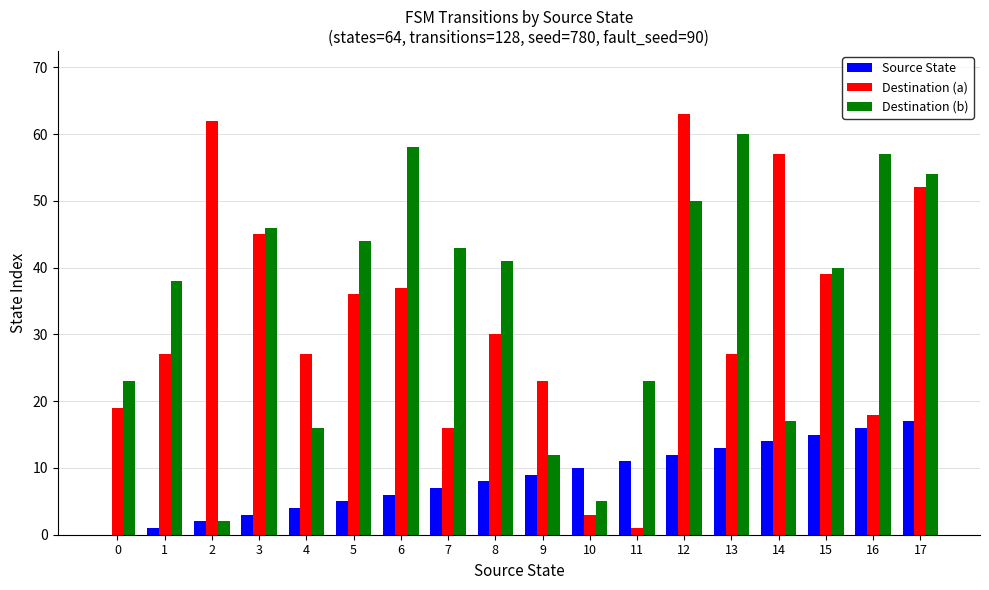

Which series changed the most between 3 and 7?

Destination (a)